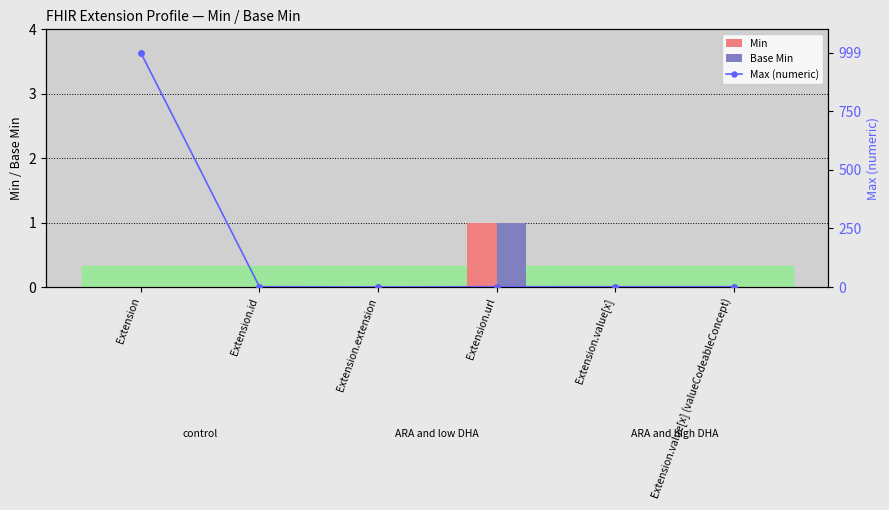

Which series has the widest spread of values?

Max (numeric)